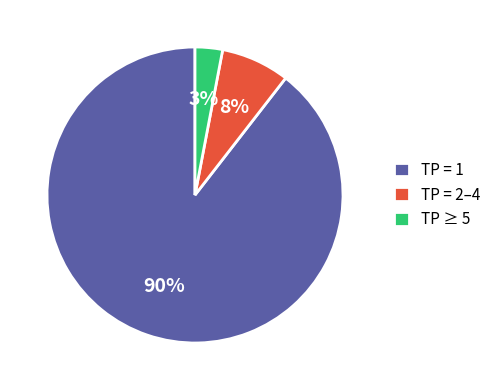

To the nearest percent, what is the difference between the largest and smallest slice percentages?

86%